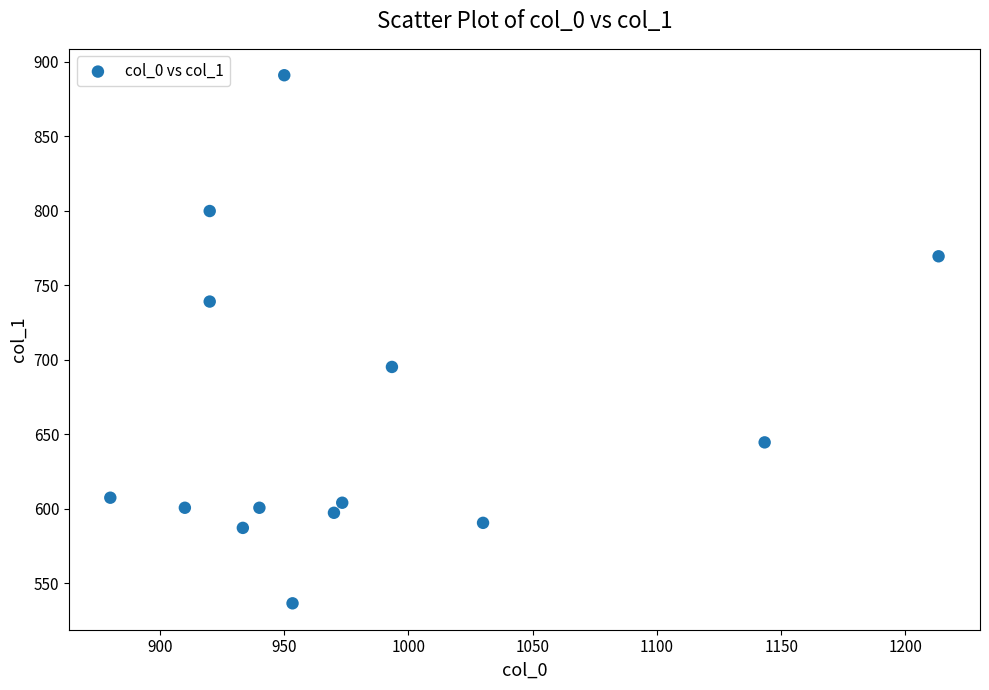

What is the range of X values (max minus min)?

333.3